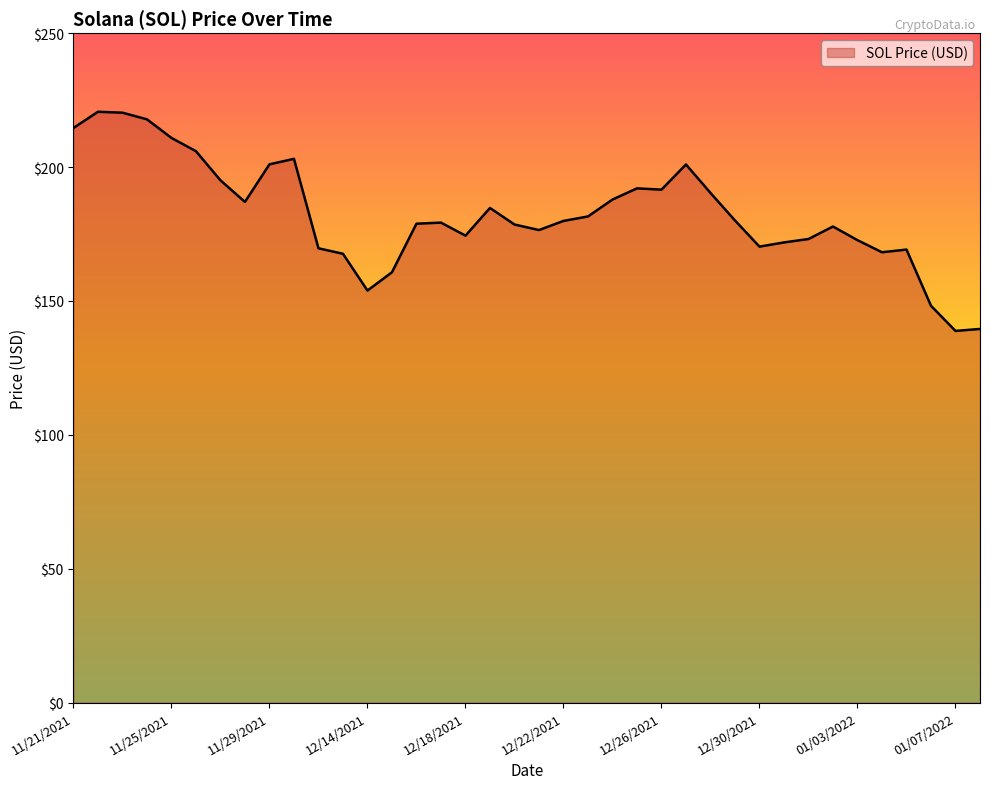

What is the difference between the maximum and minimum values?

81.8